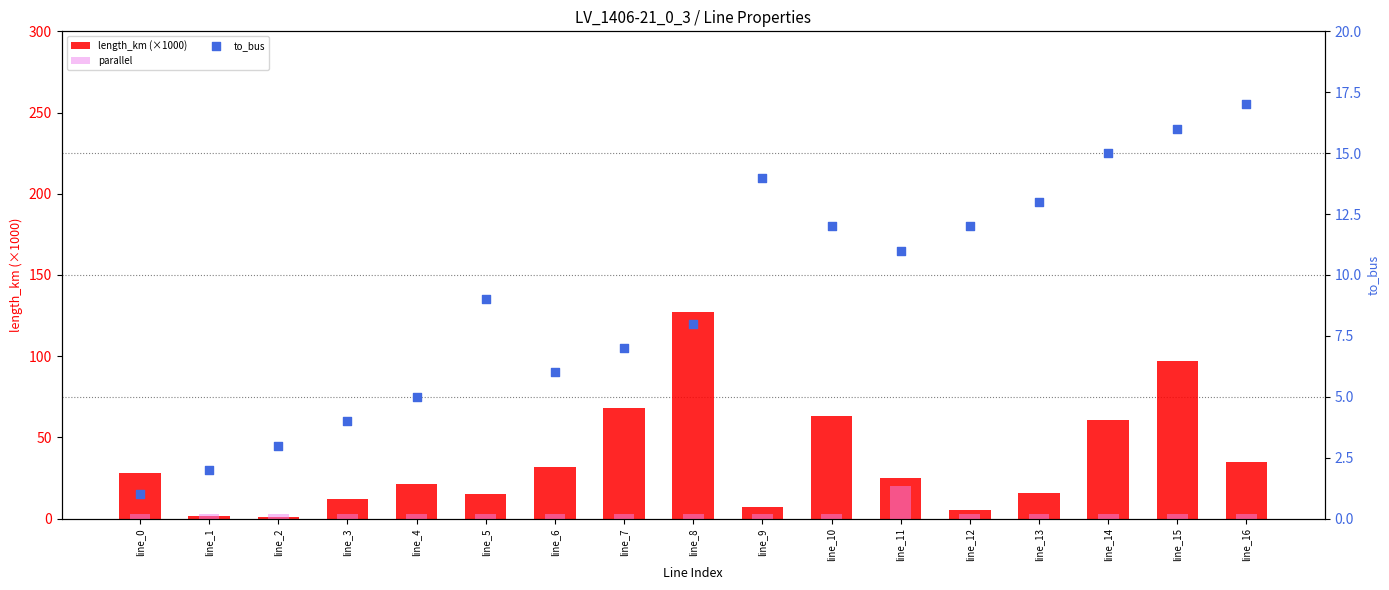

What are all the series names shown in the legend?

length_km (×1000), parallel, to_bus